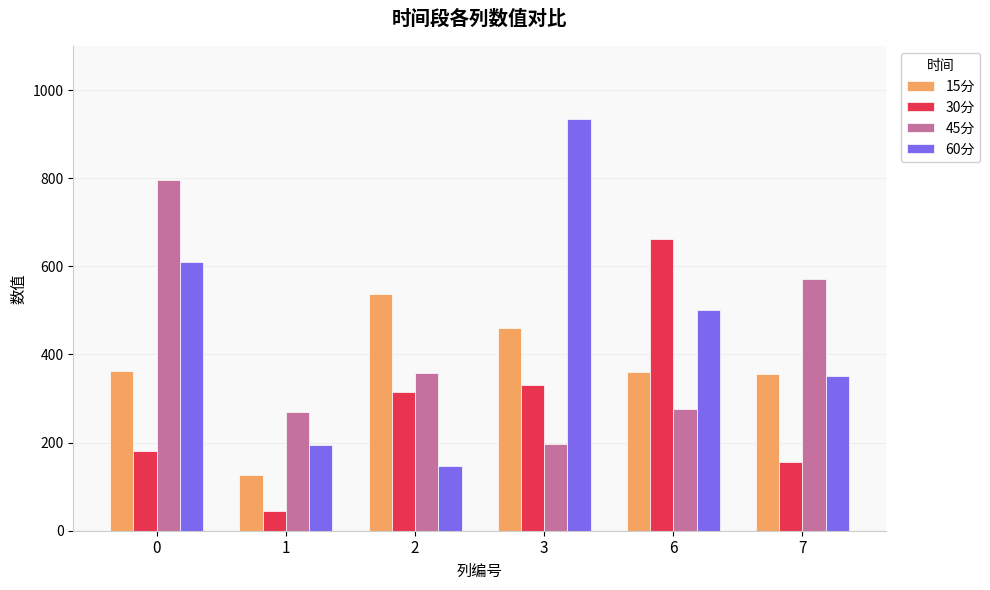

What is the lowest value of the 15分 series?

125.8